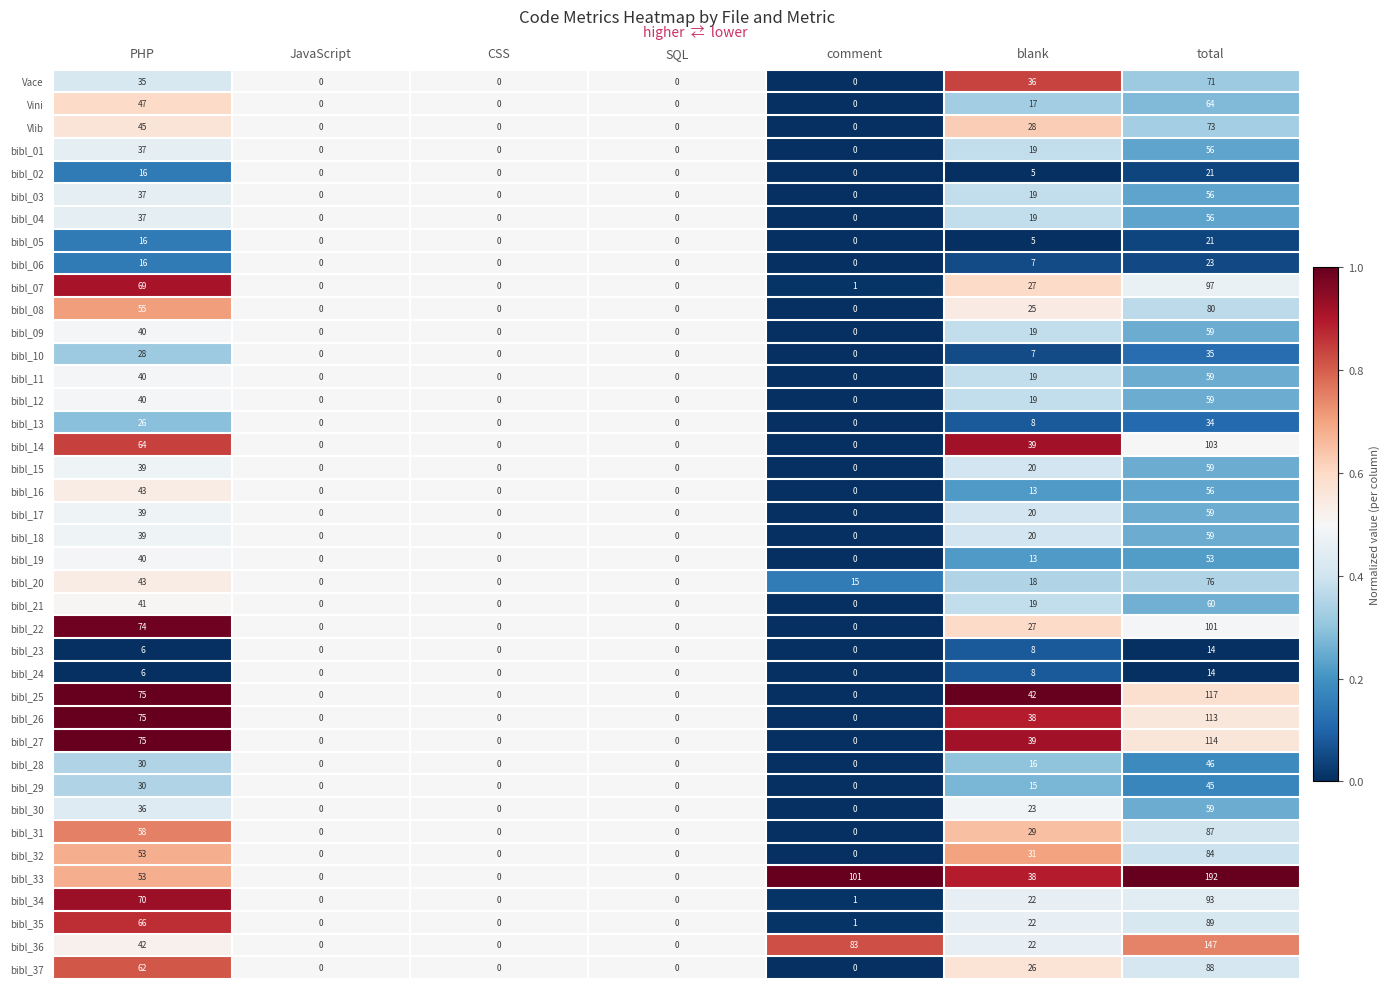

What is the difference between the second highest and minimum values in the bibl_26 series?

75